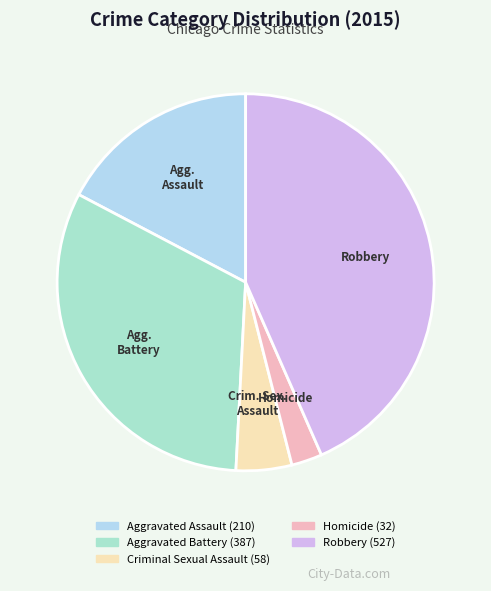

Does Robbery account for over 50% of the chart?

No